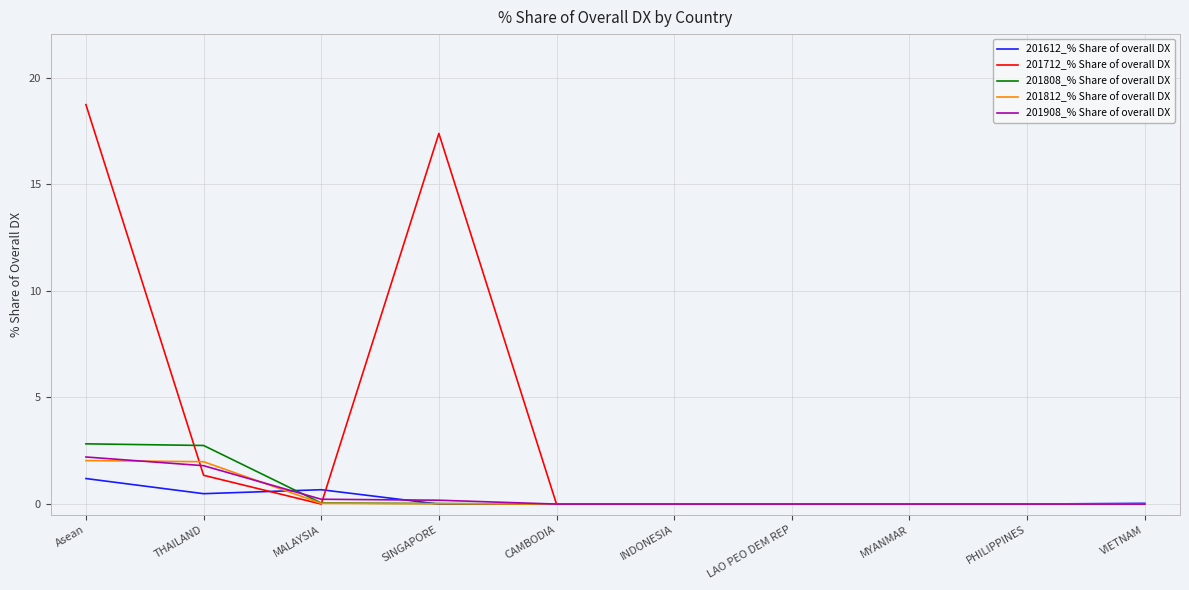

At which category is the sum across all series the highest?

Asean